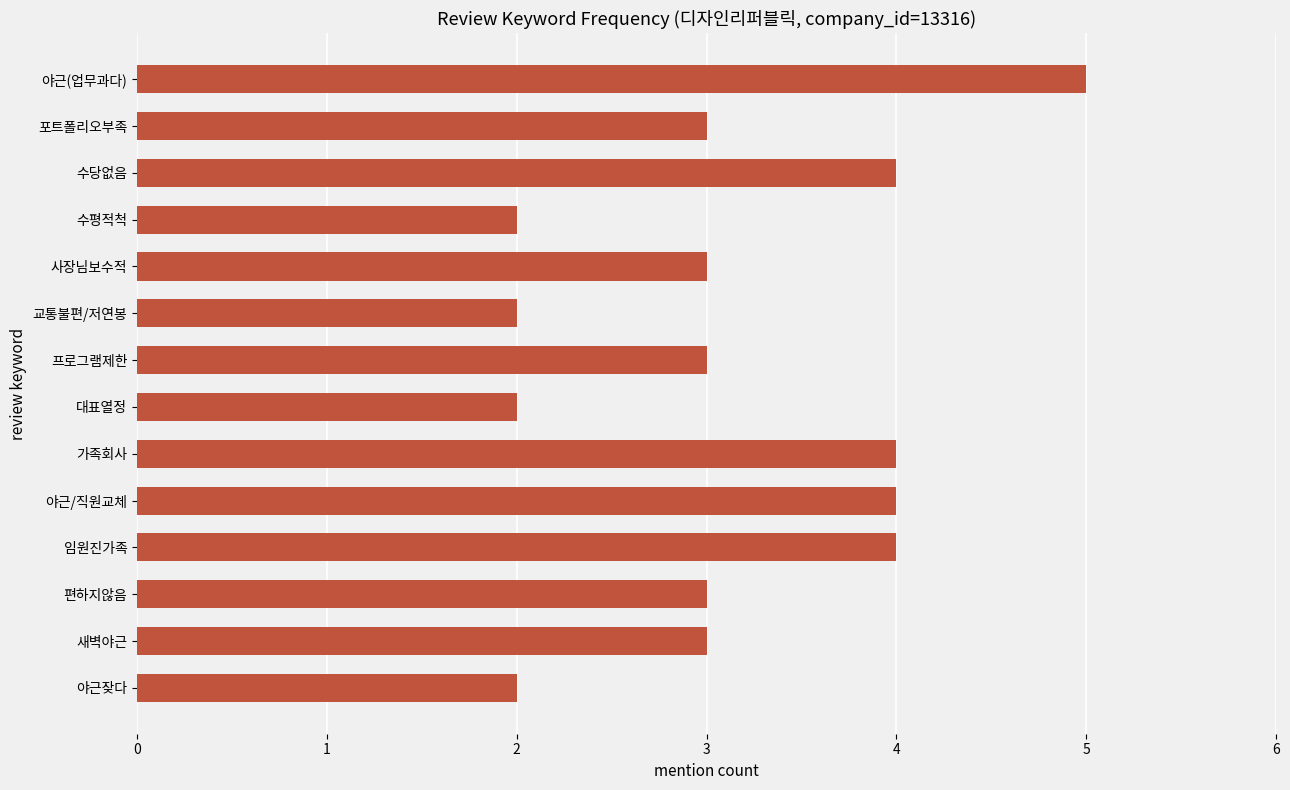

What is the value of the 1st bar from the top?

5